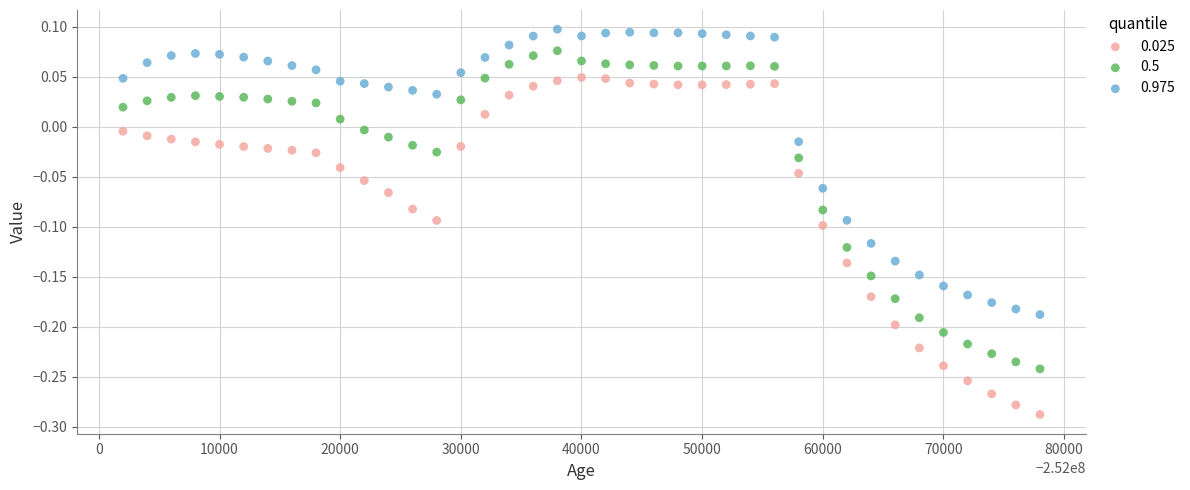

Which series has the widest spread of Y values?

0.025